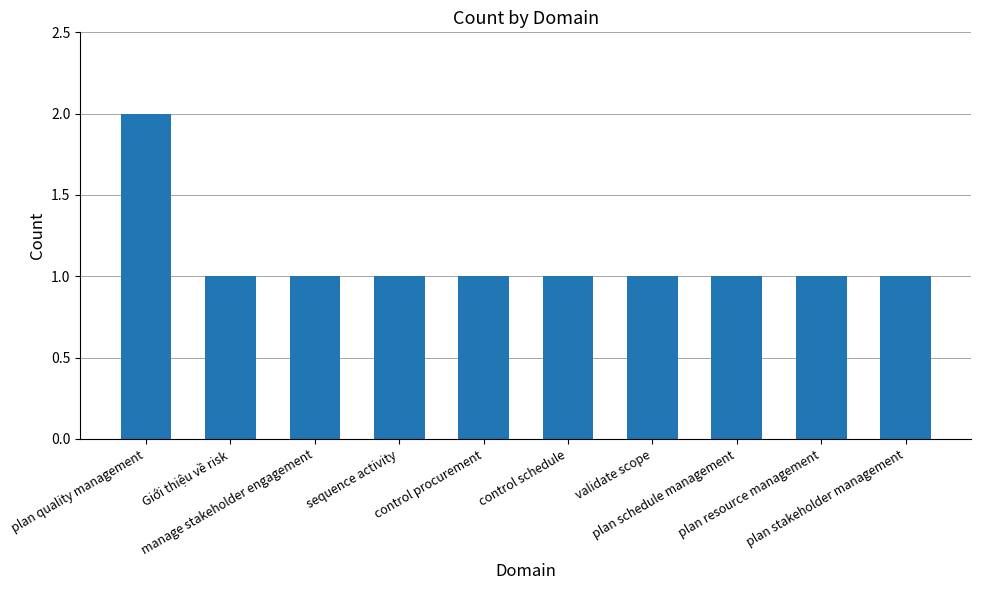

What is the label of the 5th bar from the right?

control schedule